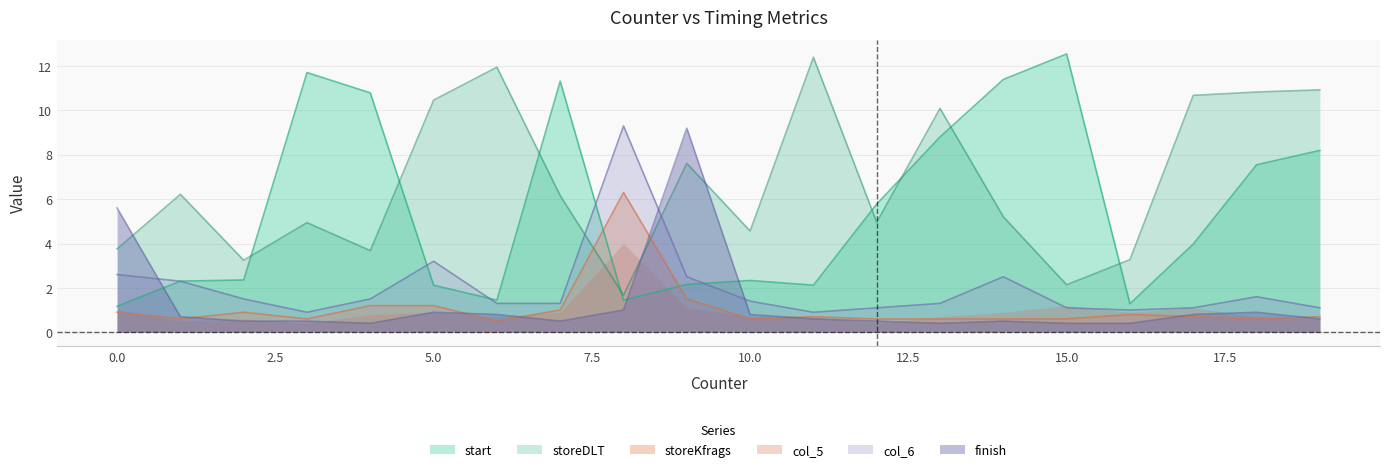

At which category is the sum across all series the highest?

9